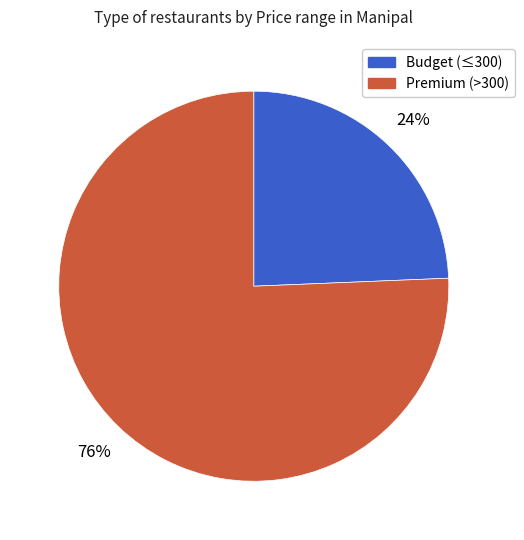

To the nearest percent, what is the average slice percentage?

50%